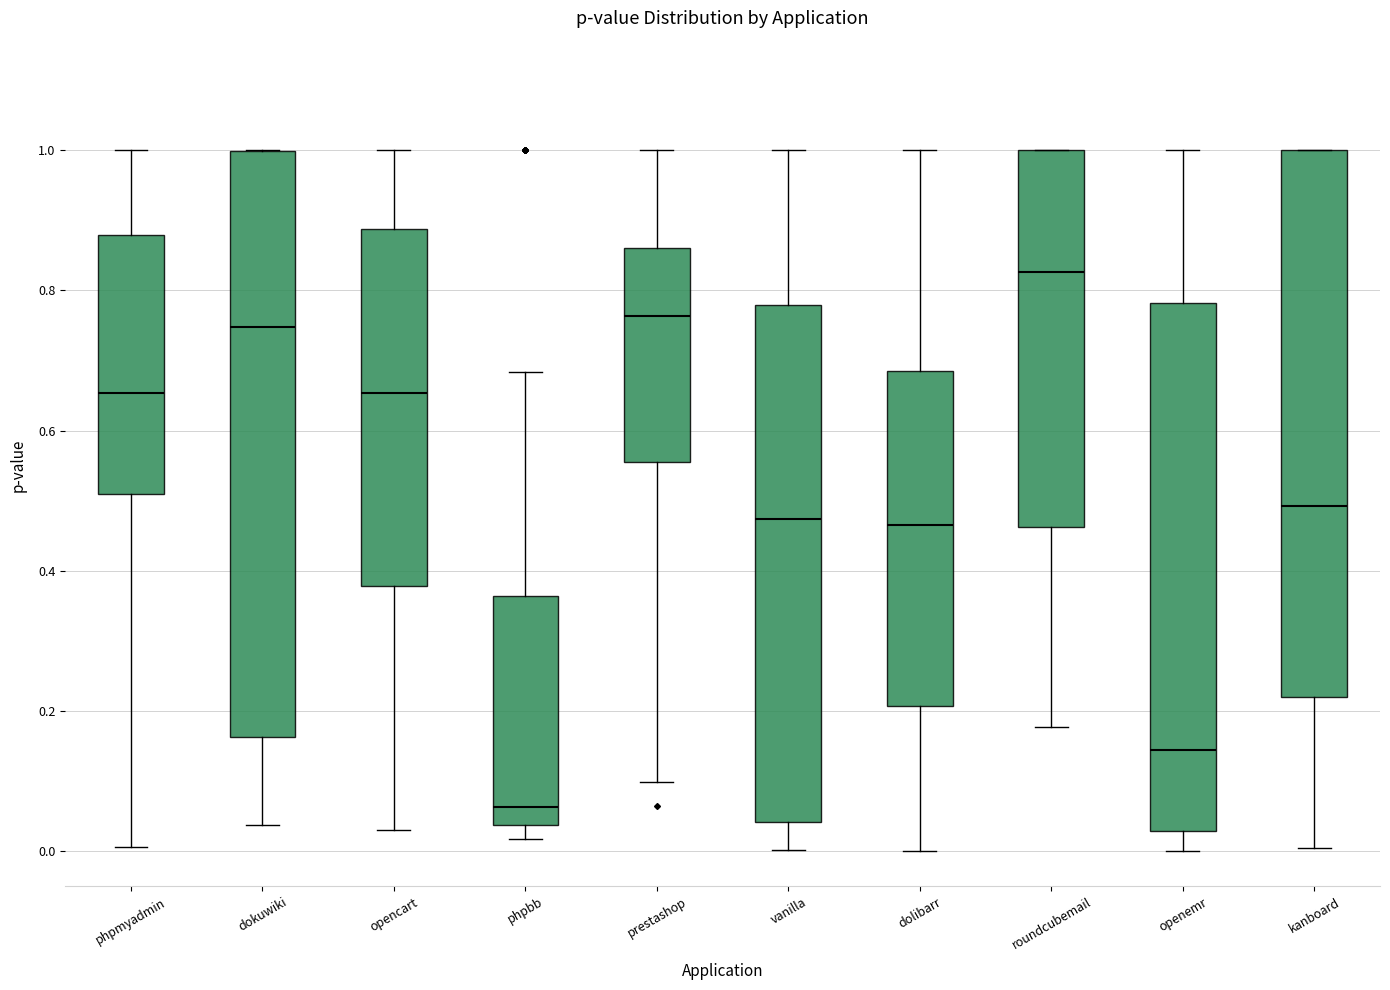

Where does the lower whisker of the box for dolibarr end on the y-axis? The values are not printed on the chart, so give them approximately, as read against the axis.

0.00